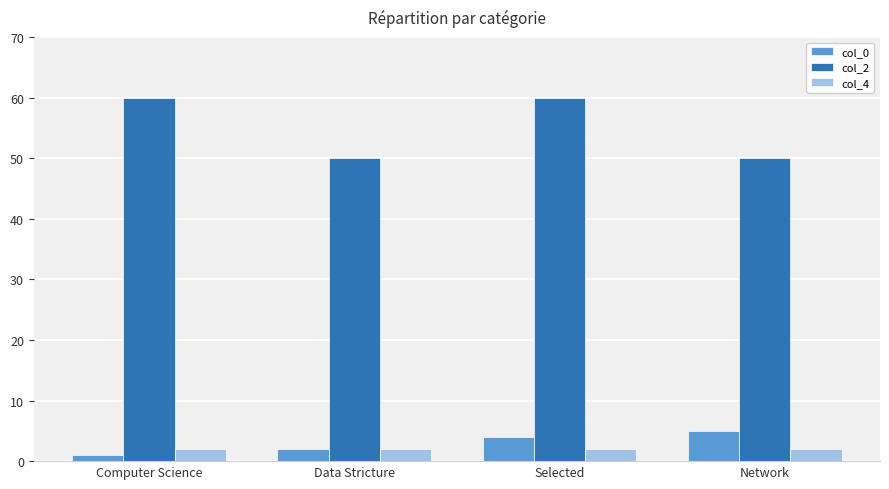

At which category is the sum across all series the highest?

Selected